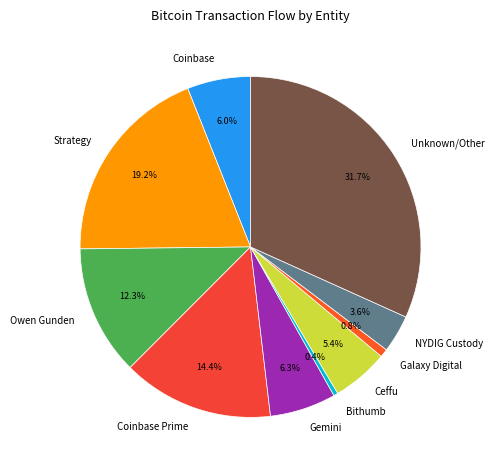

What is the total percentage of Unknown/Other and Ceffu?

37.1%